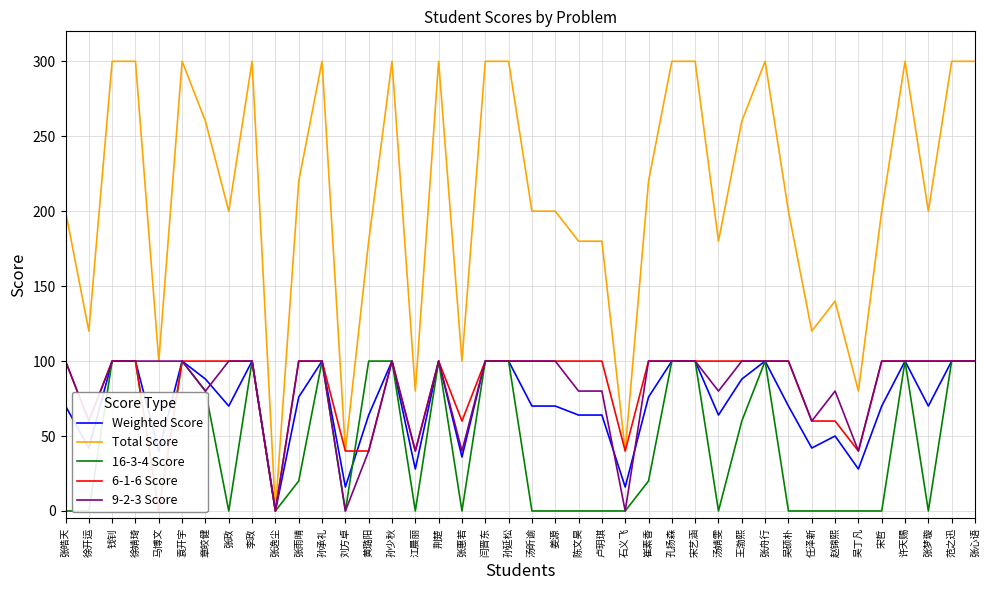

How many values in the 16-3-4 Score series exceed 20?

18